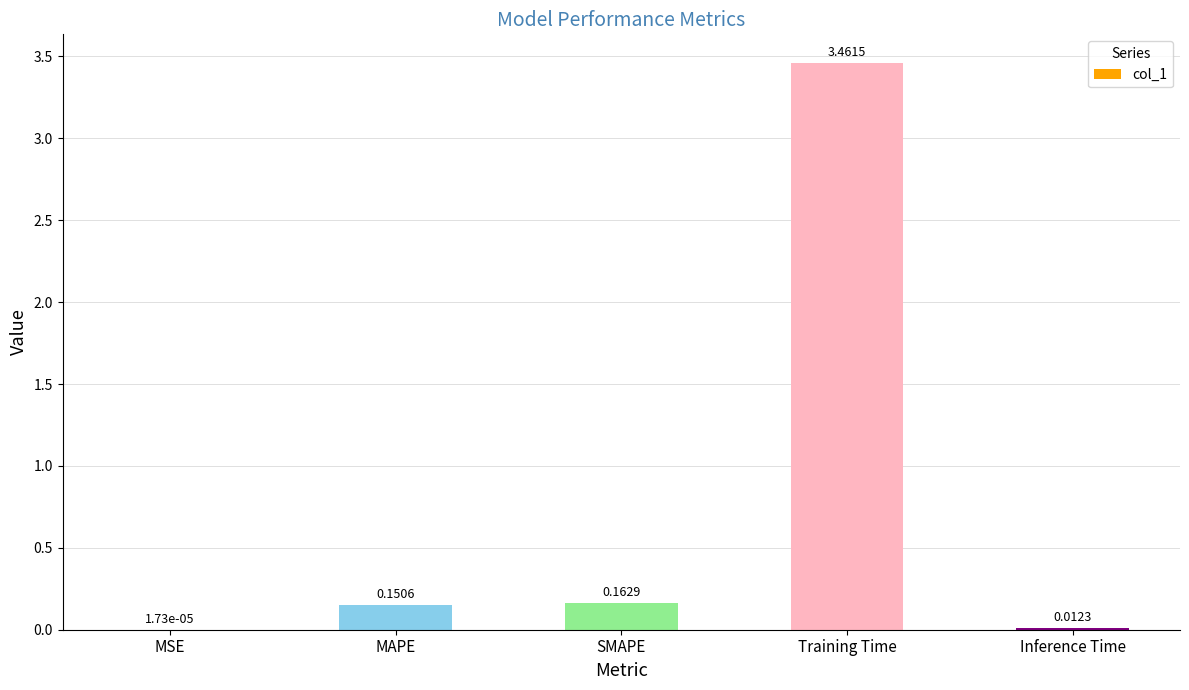

Where is the data nearest to the value 1?

SMAPE